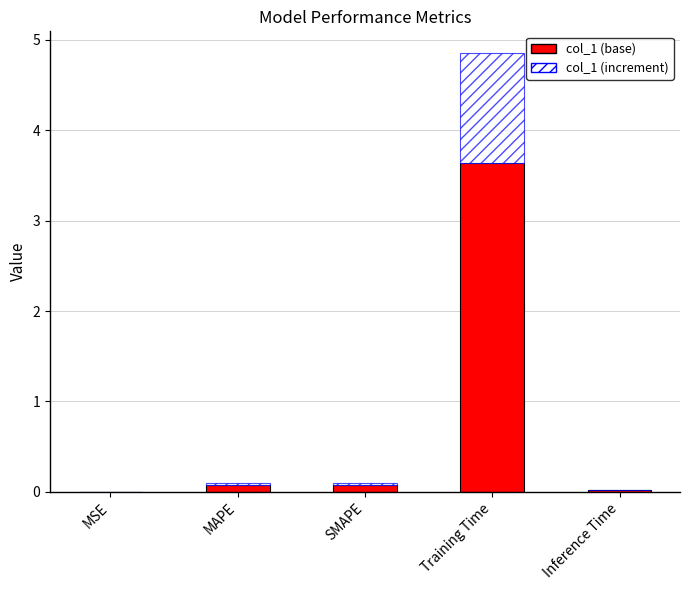

What is the total value across all series at Training Time?

4.9